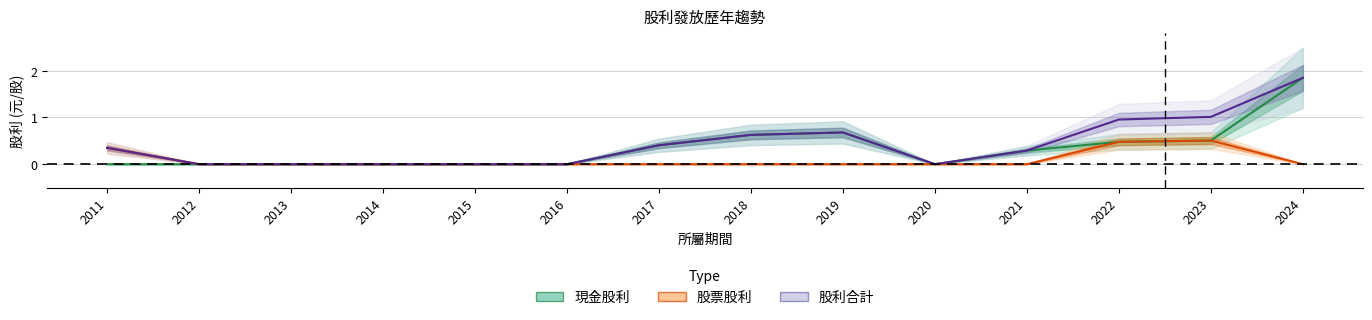

Rank the categories by 現金股利 value from lowest to highest.

2011, 2012, 2013, 2014, 2015, 2016, 2020, 2021, 2017, 2022, 2023, 2018, 2019, 2024